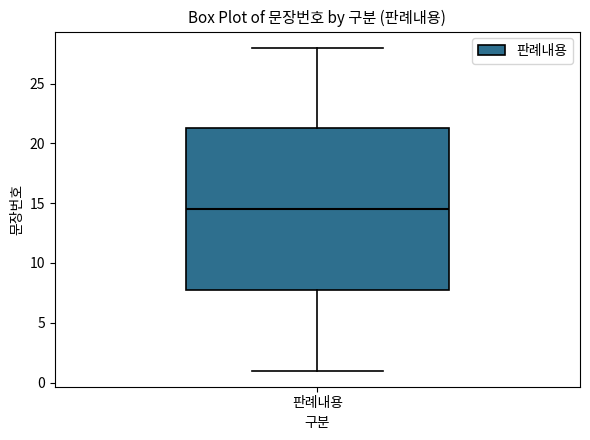

Where is the lower edge of the box for 판례내용 on the y-axis? The values are not printed on the chart, so give them approximately, as read against the axis.

8.0